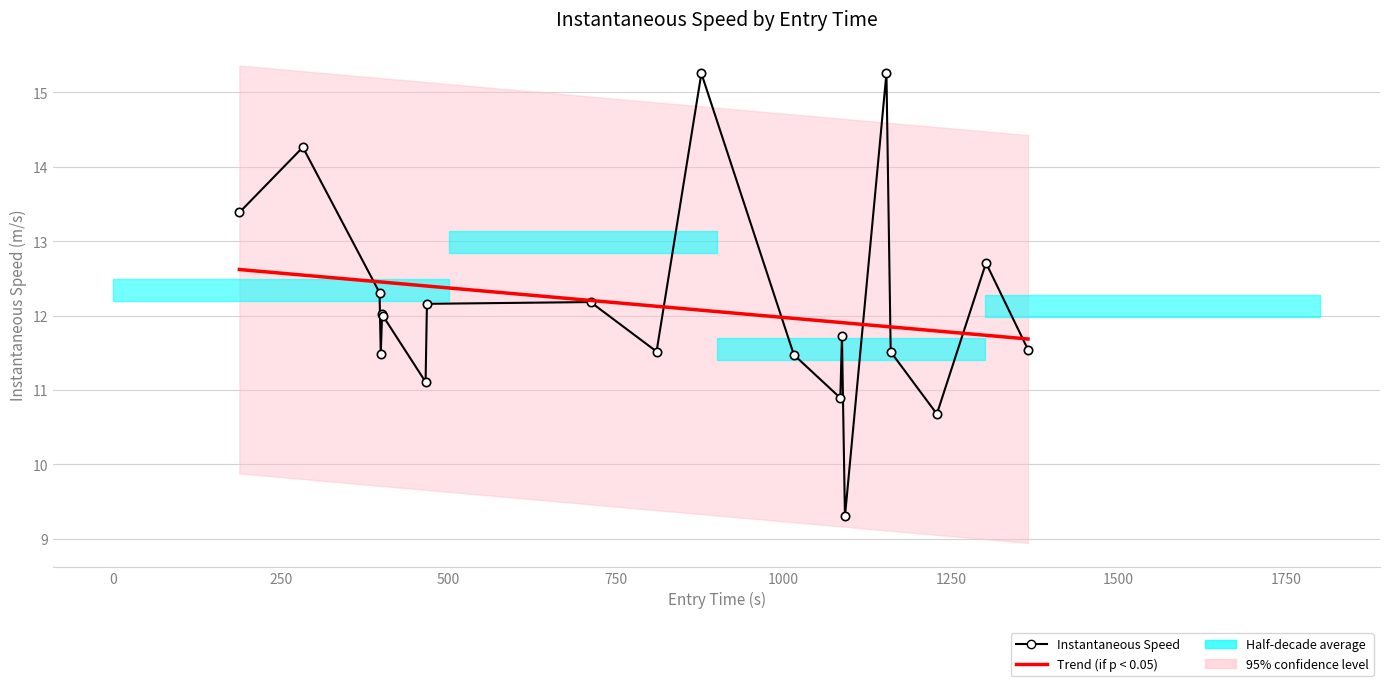

What is the greatest value displayed?

15.3